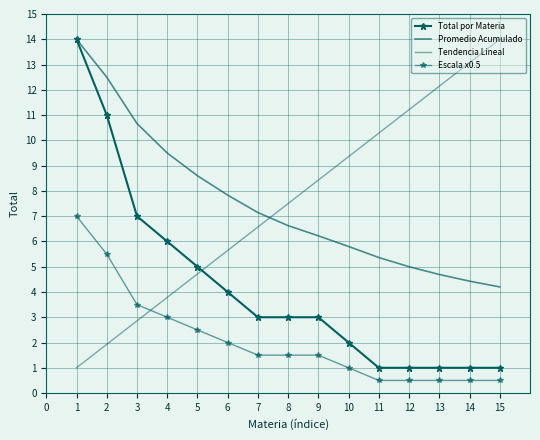

What is the lowest value of the Promedio Acumulado series?

4.2